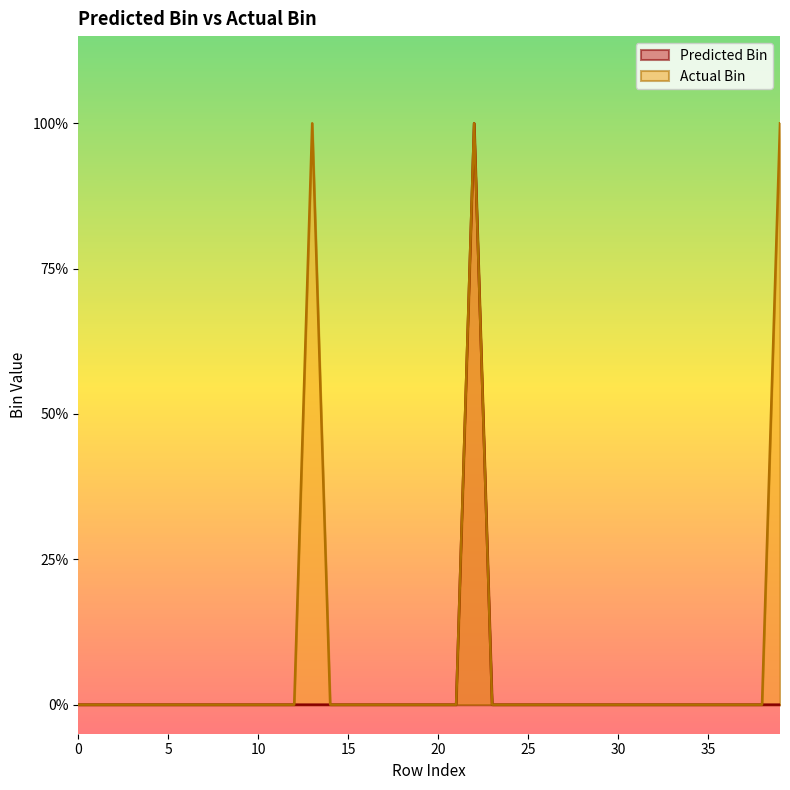

How many categories are shown in the chart?

40